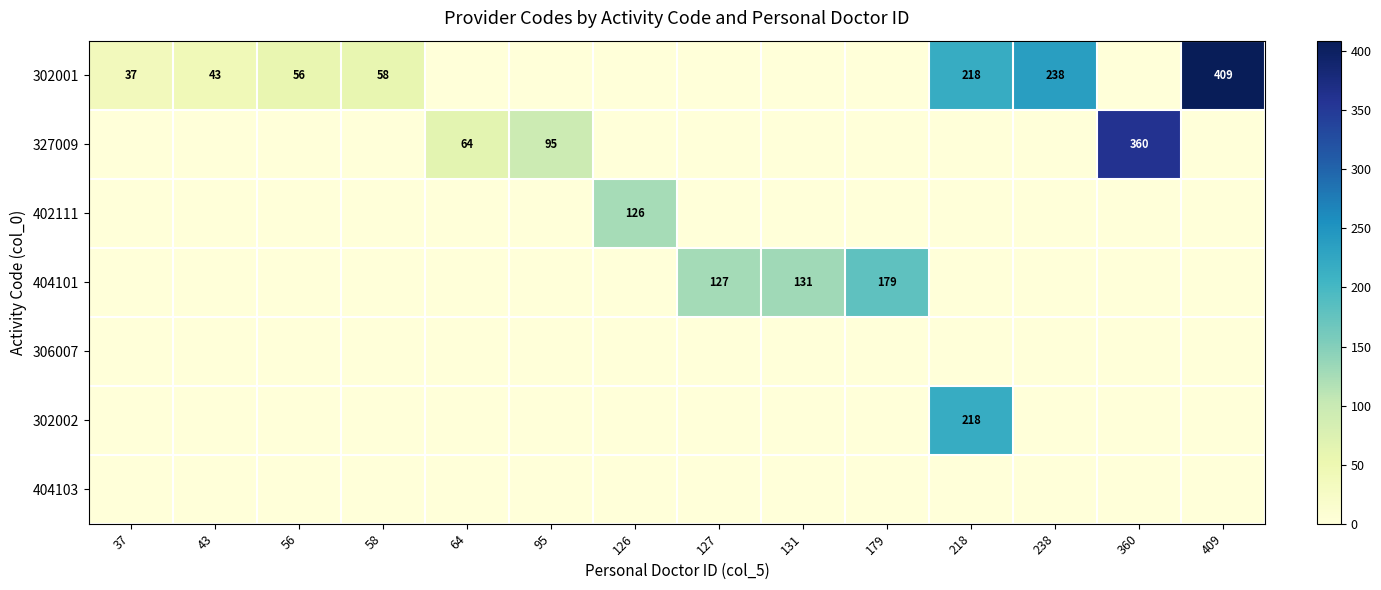

Is it true that 327009 equals 636 at 360?

False